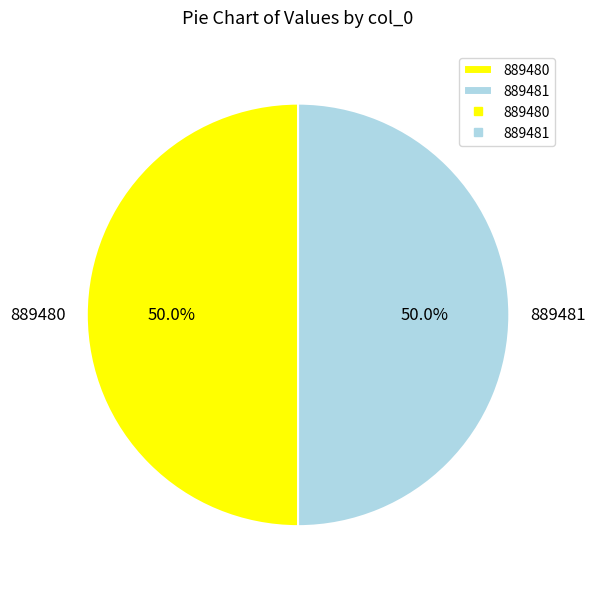

Do 889481 and 889480 together represent more than half of the pie?

Yes